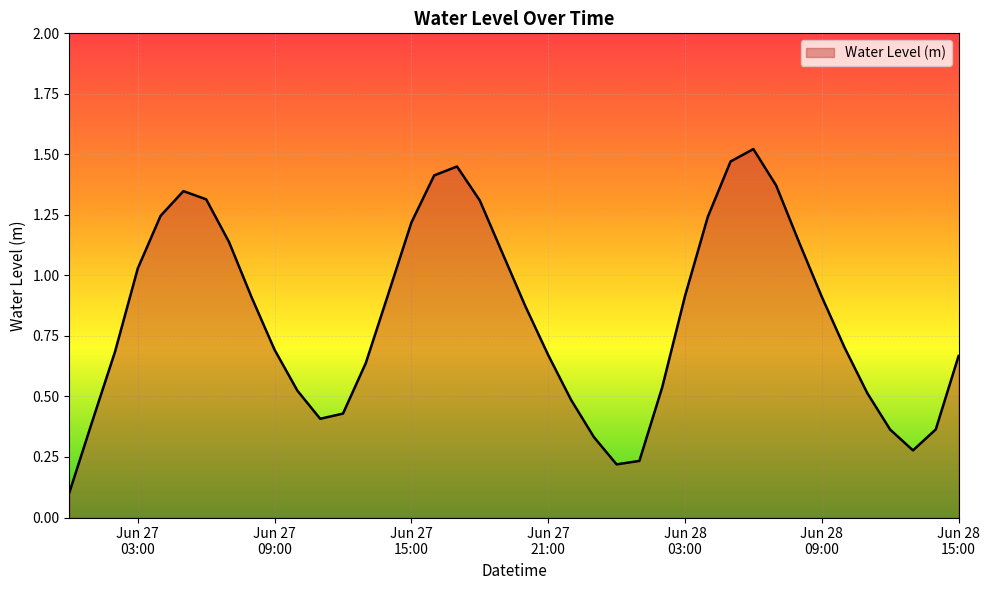

Which label corresponds to the smallest value in the chart?

2023-06-27 00:00:00